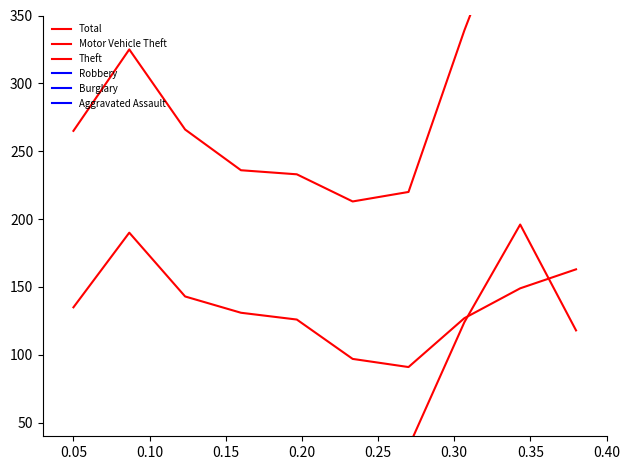

What is the value of the Aggravated Assault point at the 9th from the left?

28